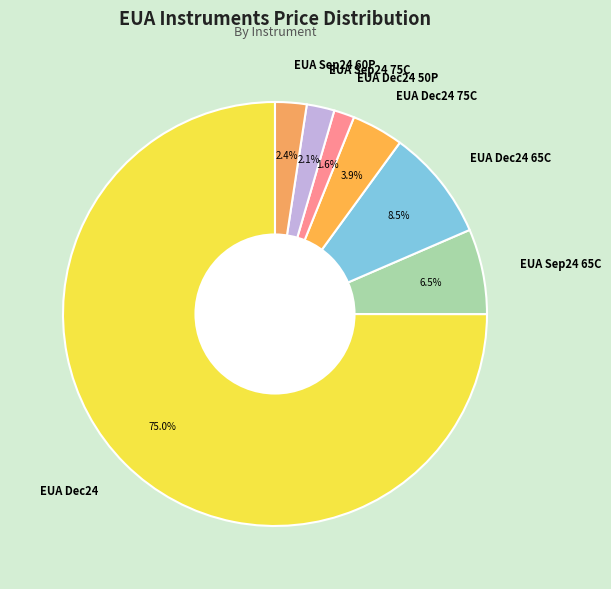

Is EUA Dec24 the majority of the pie?

Yes